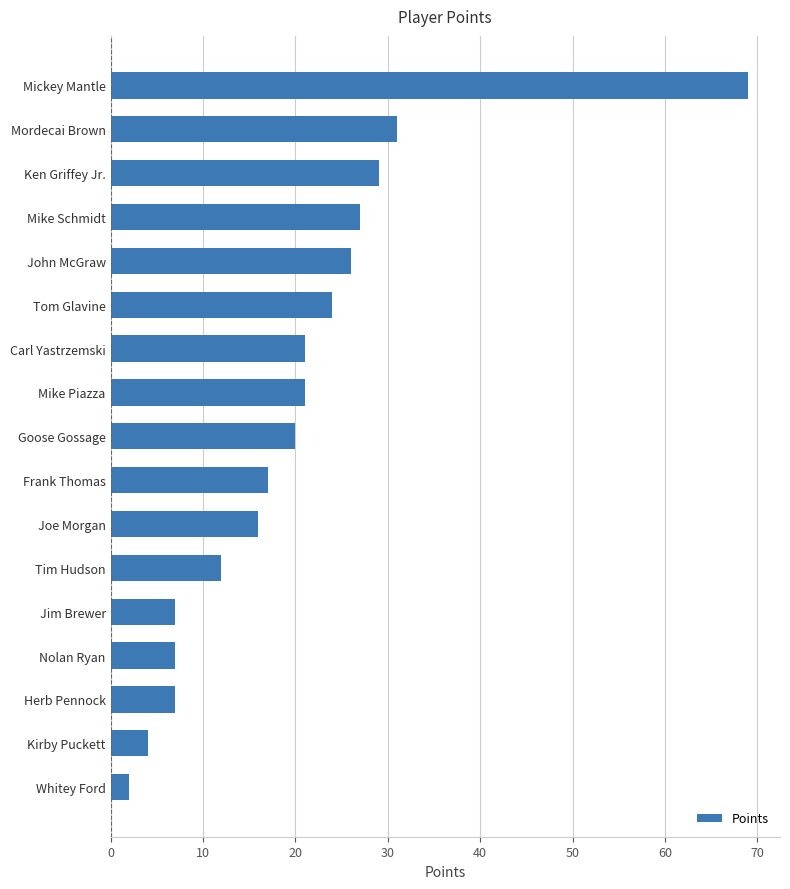

Reading bottom to top, list all the values displayed in this chart.

2	4	7	7	7	12	16	17	20	21	21	24	26	27	29	31	69